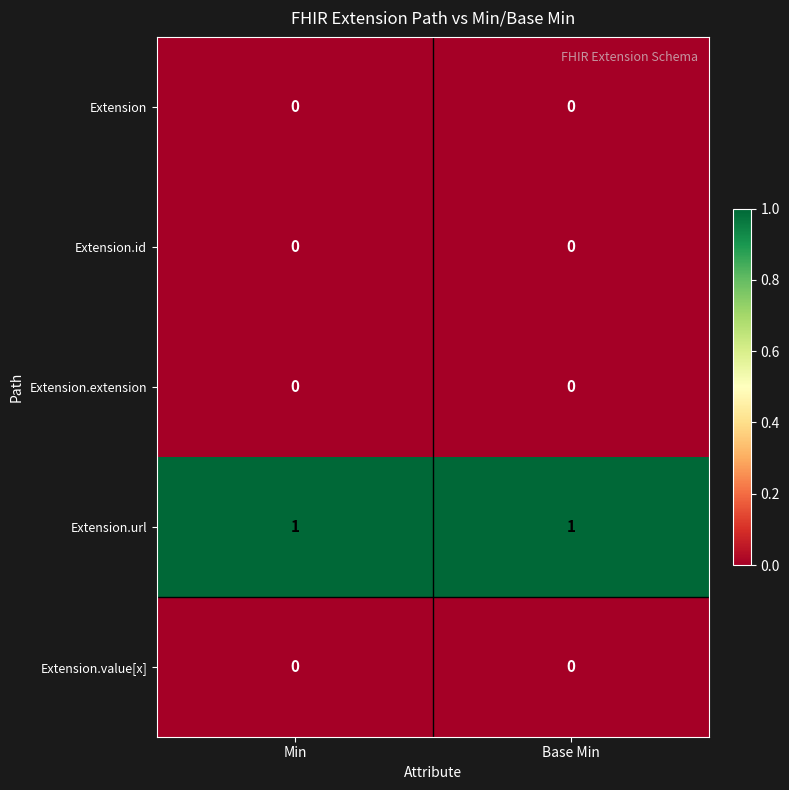

What is the spread (max minus min) of values at Min?

1